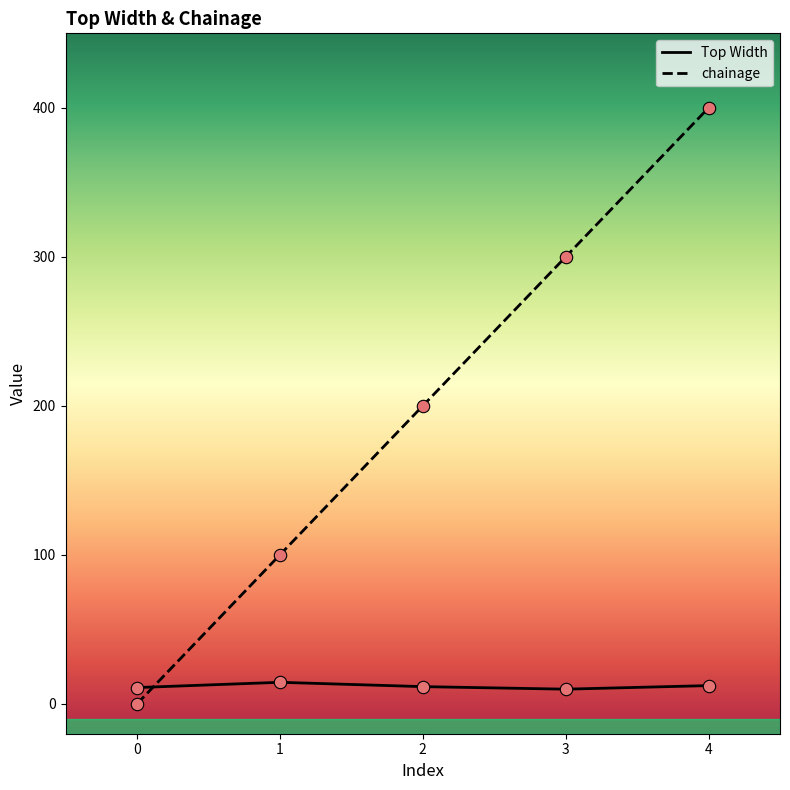

Which series has the widest spread of Y values?

chainage